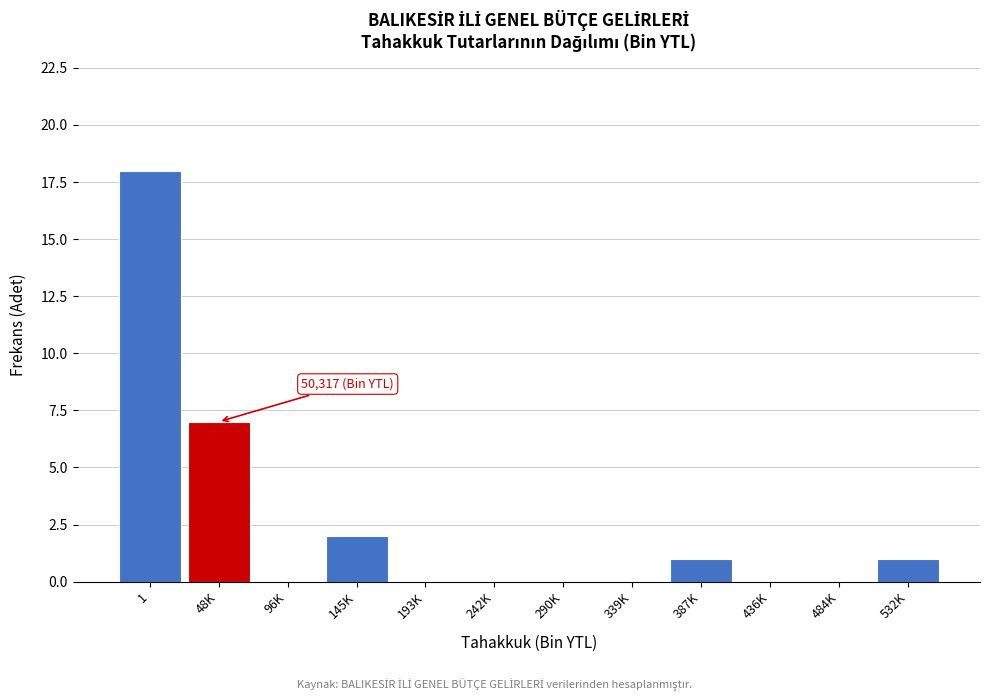

Reading left to right, transcribe all the data shown in this chart.

1=18	48K=7	96K=0	145K=2	193K=0	242K=0	290K=0	339K=0	387K=1	436K=0	484K=0	532K=1